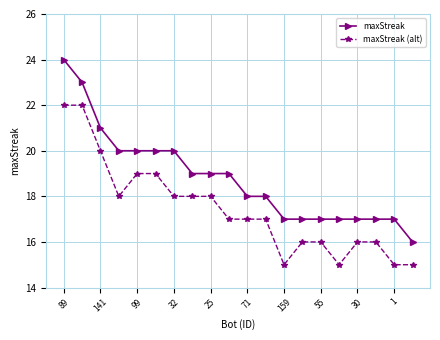

List the series in order of their peak value, highest first.

maxStreak, maxStreak (alt)